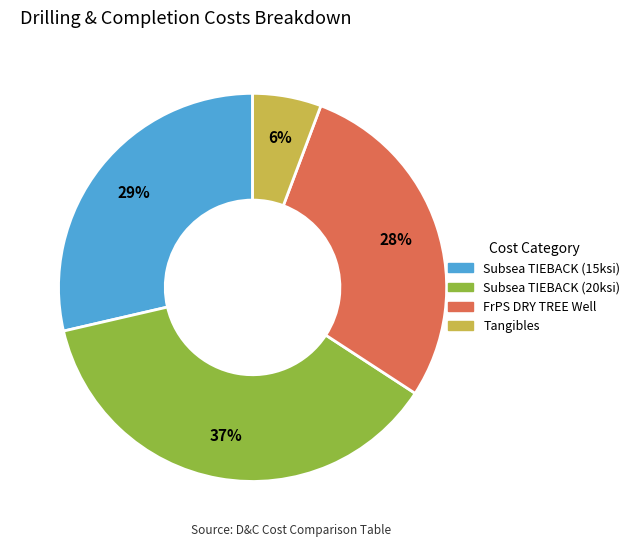

True or false: Subsea TIEBACK (15ksi) accounts for 22% of the total.

False